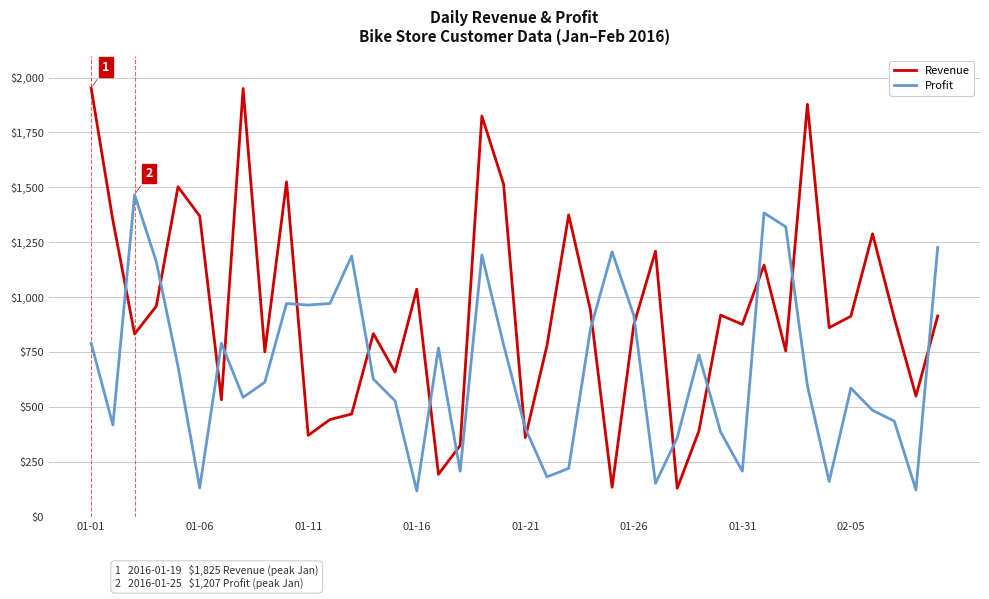

What is the minimum value for Revenue?

131